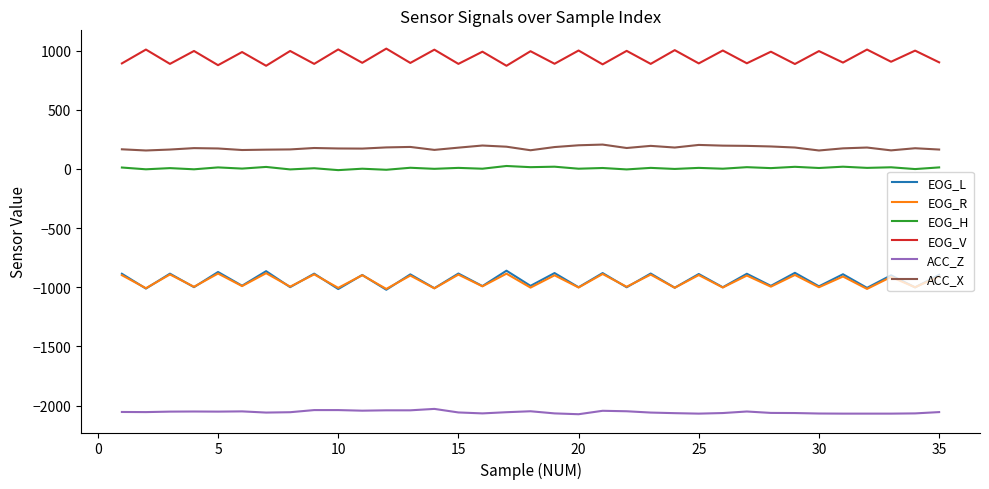

Which series has the largest total across all categories?

EOG_V